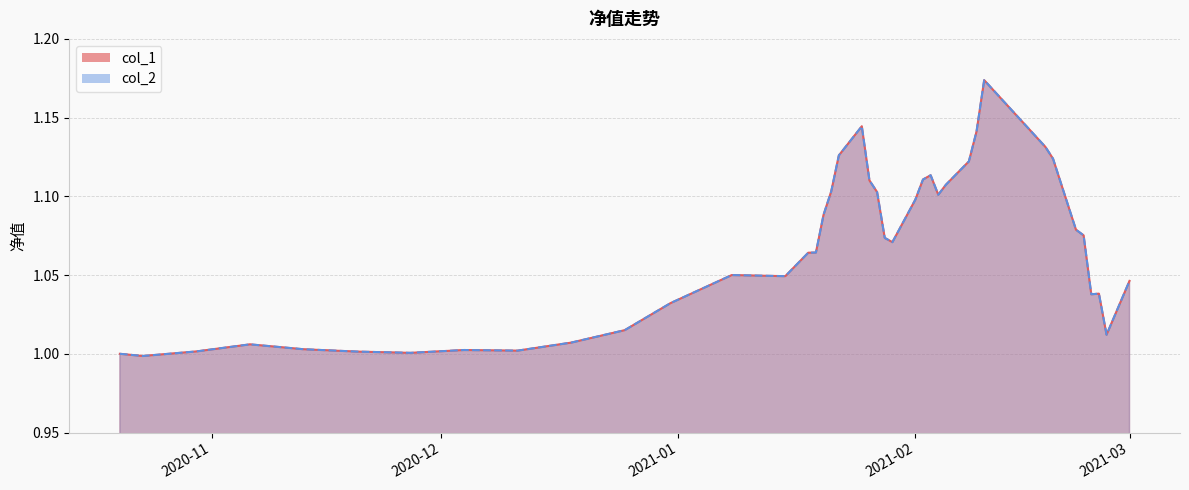

True or false: col_2 has more than 0 points higher than both neighbors.

True